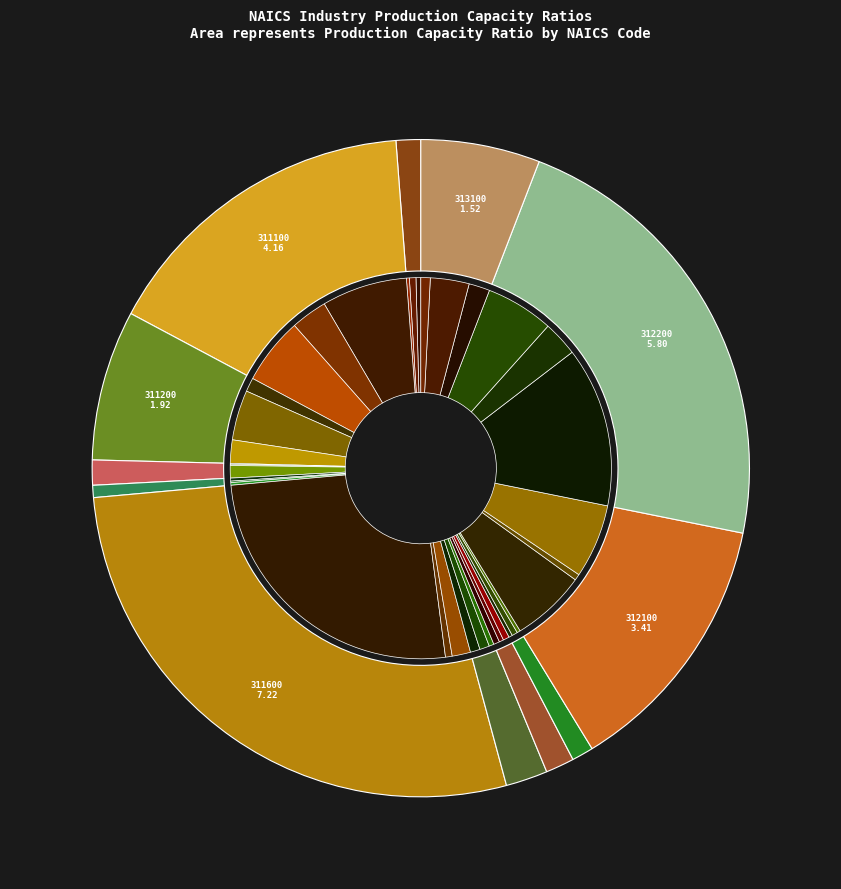

How many slices are in this pie chart?

12